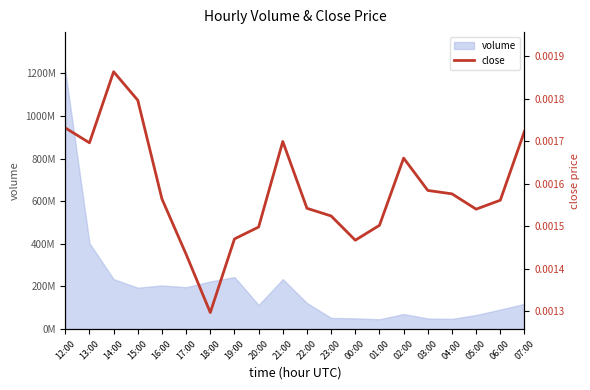

Count the number of categories in the chart.

20